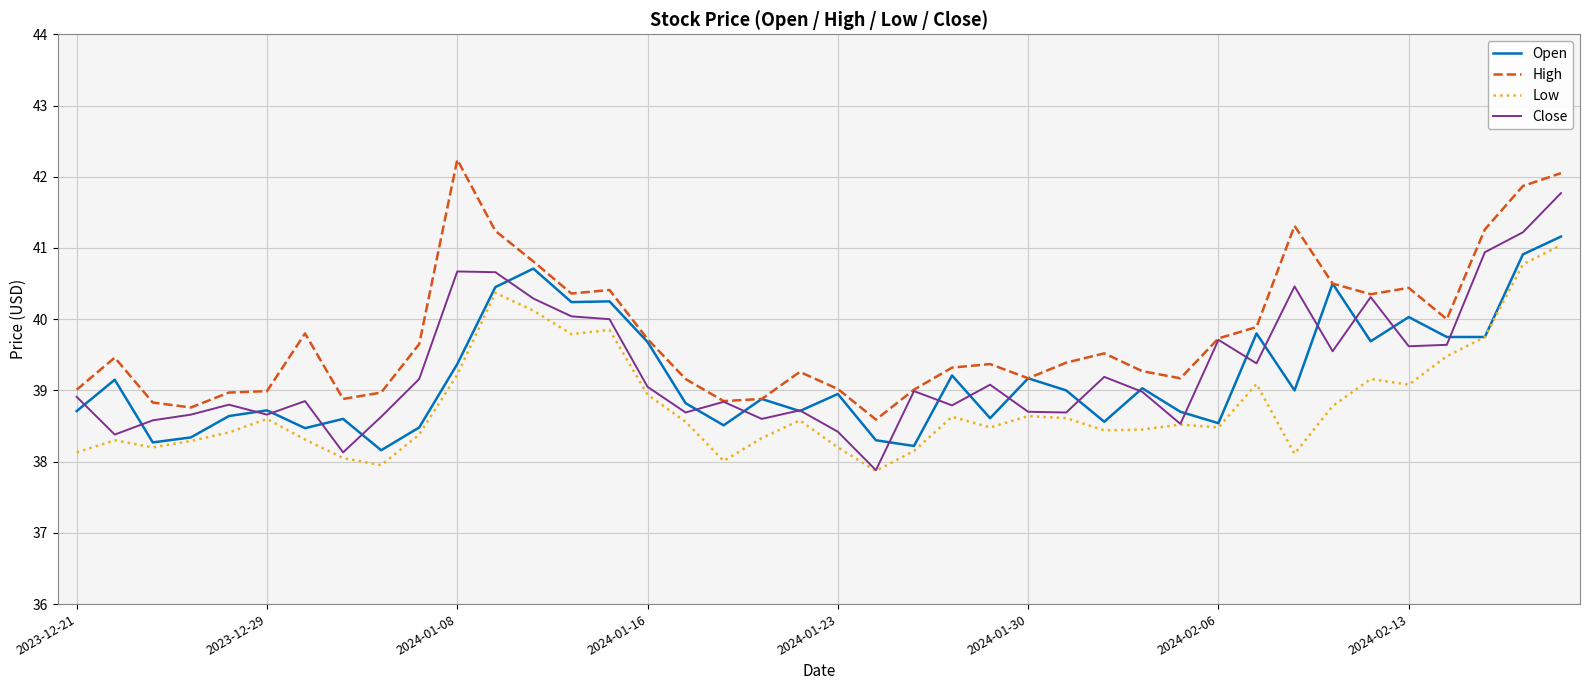

Which series has the largest total across all categories?

High